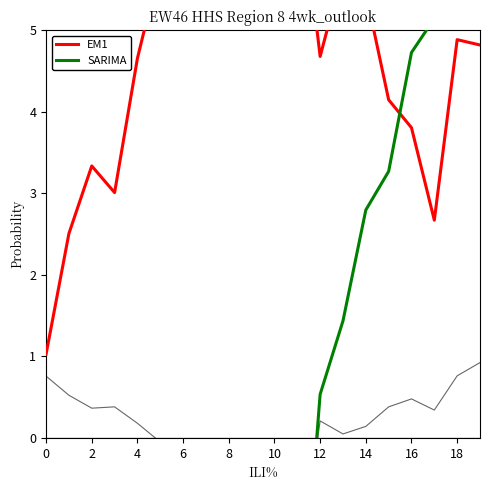

True or false: EM1 and col_7 cross at least once.

False